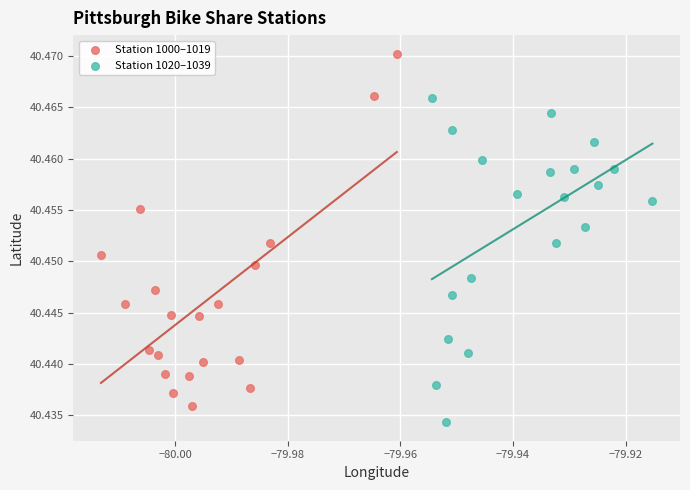

What are all the series names shown in the legend?

Station 1000–1019, Station 1020–1039